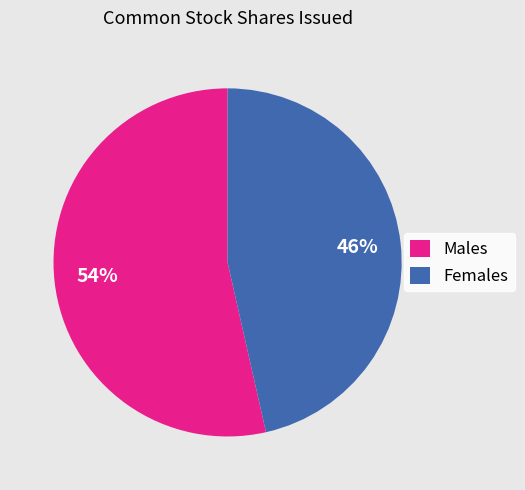

To the nearest percent, what is the combined percentage of Males and Females?

100%